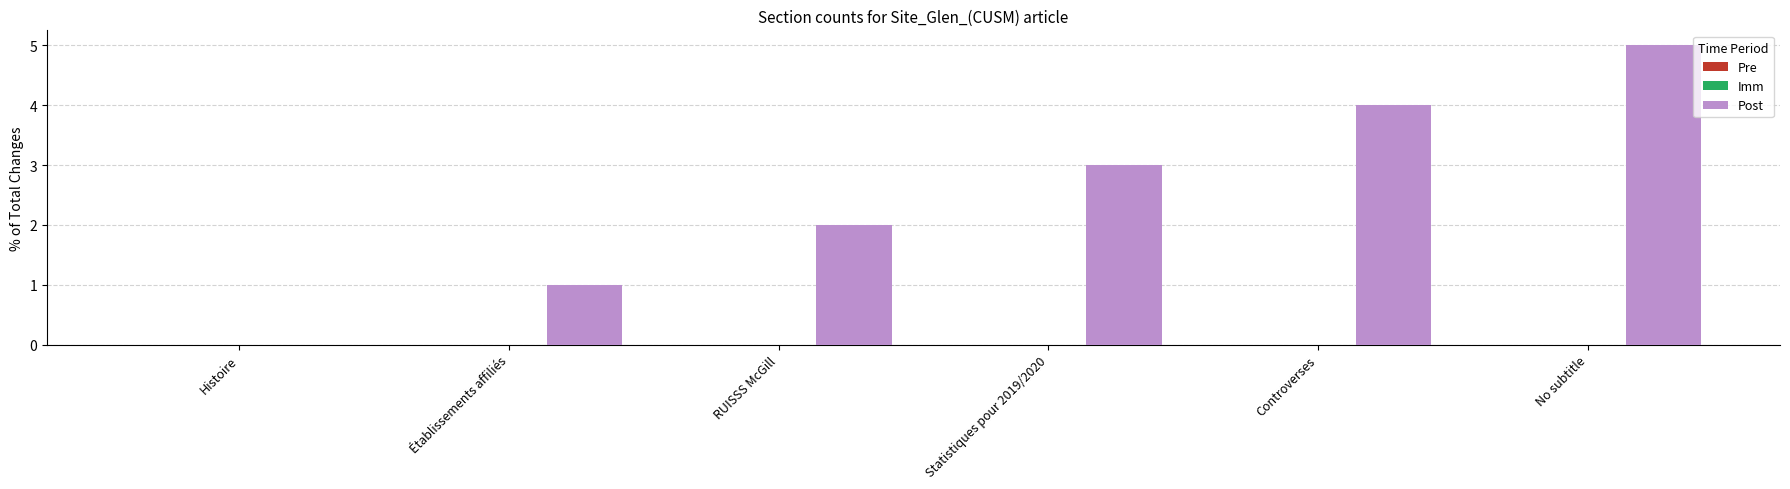

What is the maximum value shown in the chart?

5